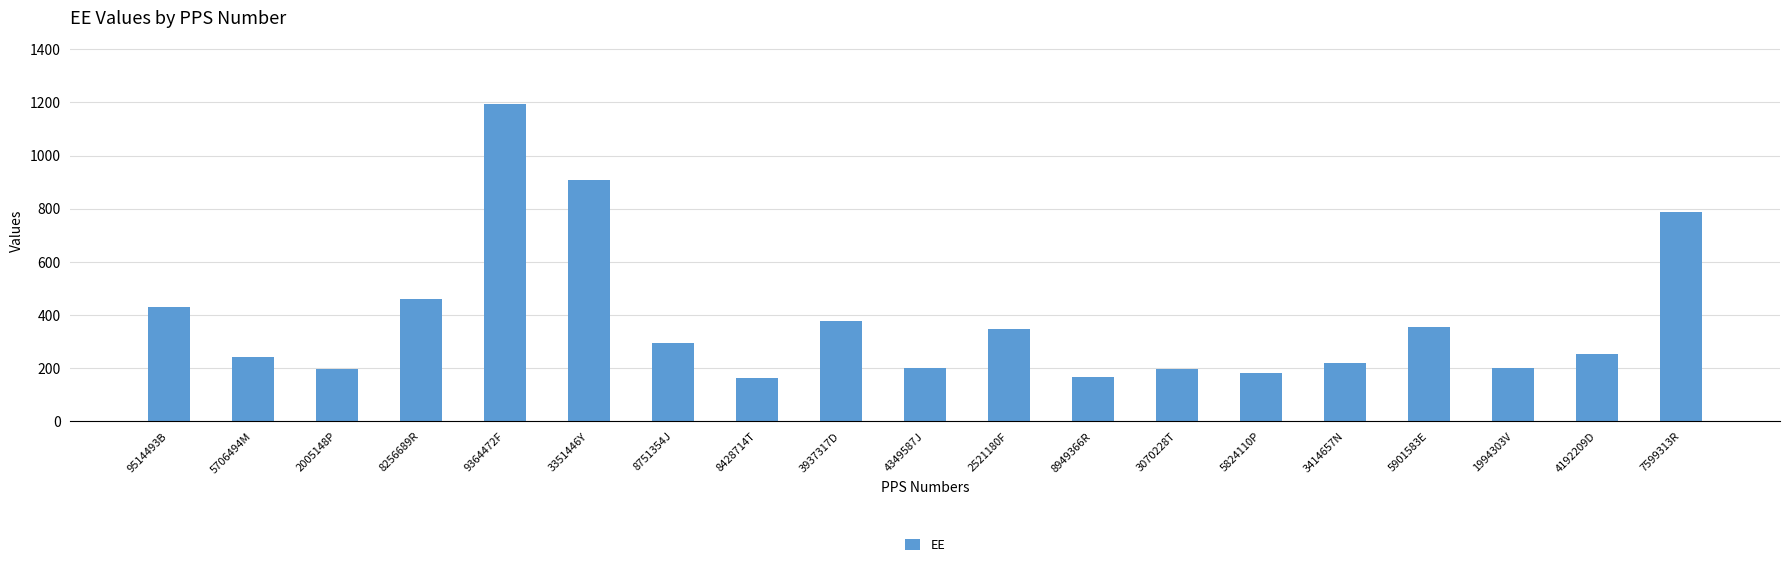

Between 8949366R and 4349587J, which is larger?

4349587J